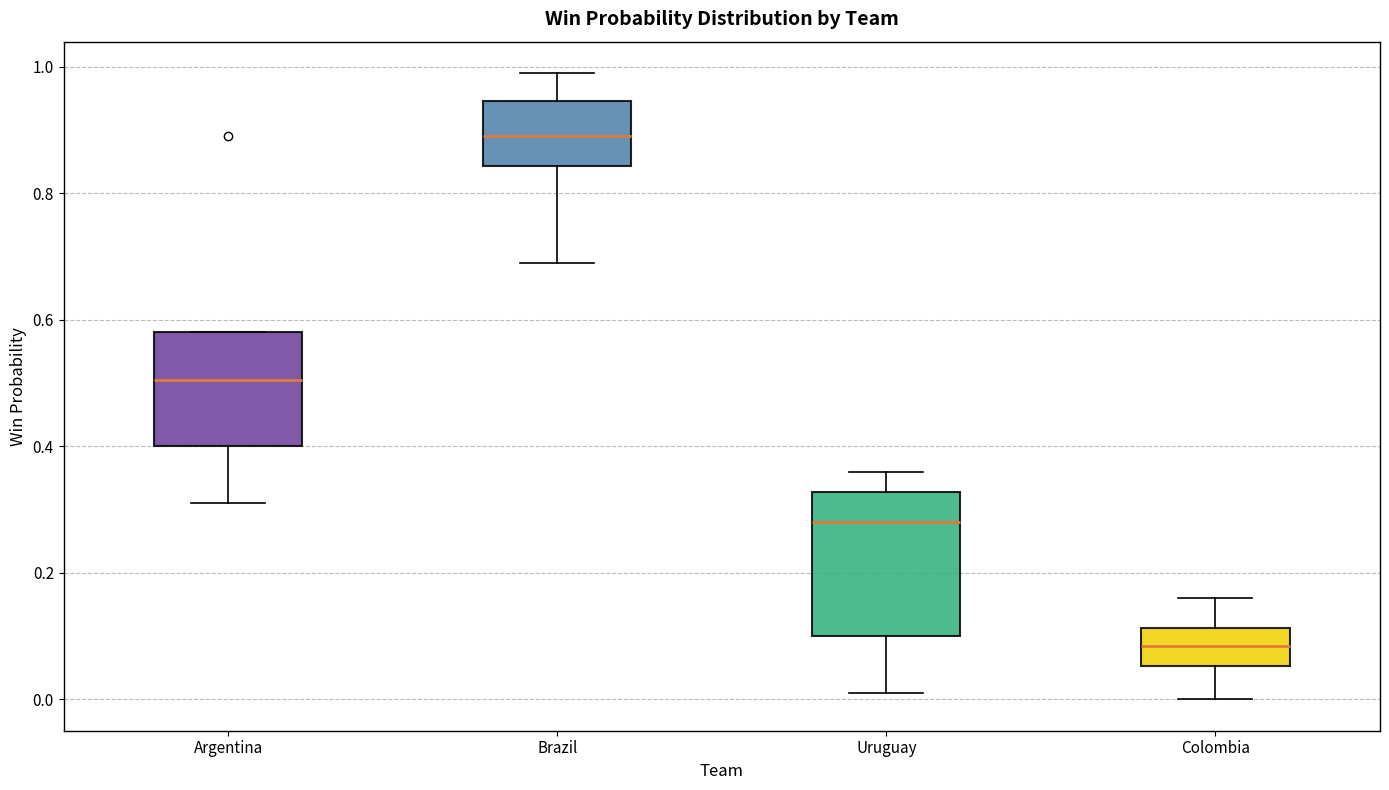

Which box is the tallest, from its lower edge to its upper edge?

Uruguay